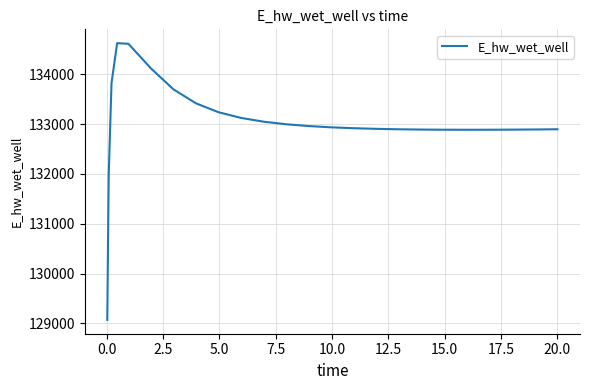

How many lines are shown in the chart?

1